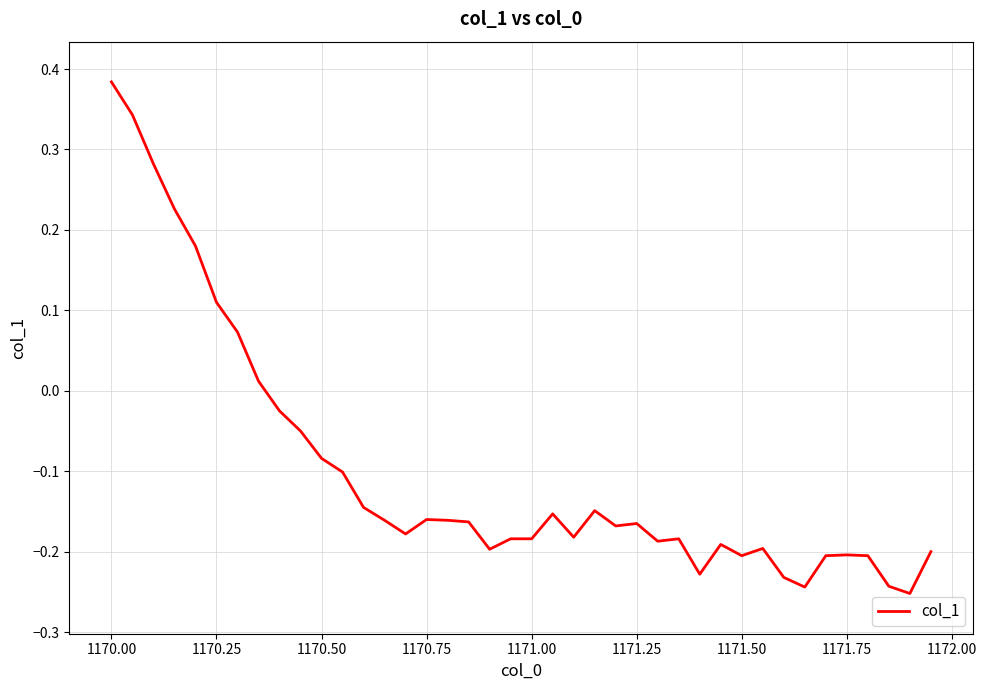

How many lines are shown in the chart?

1